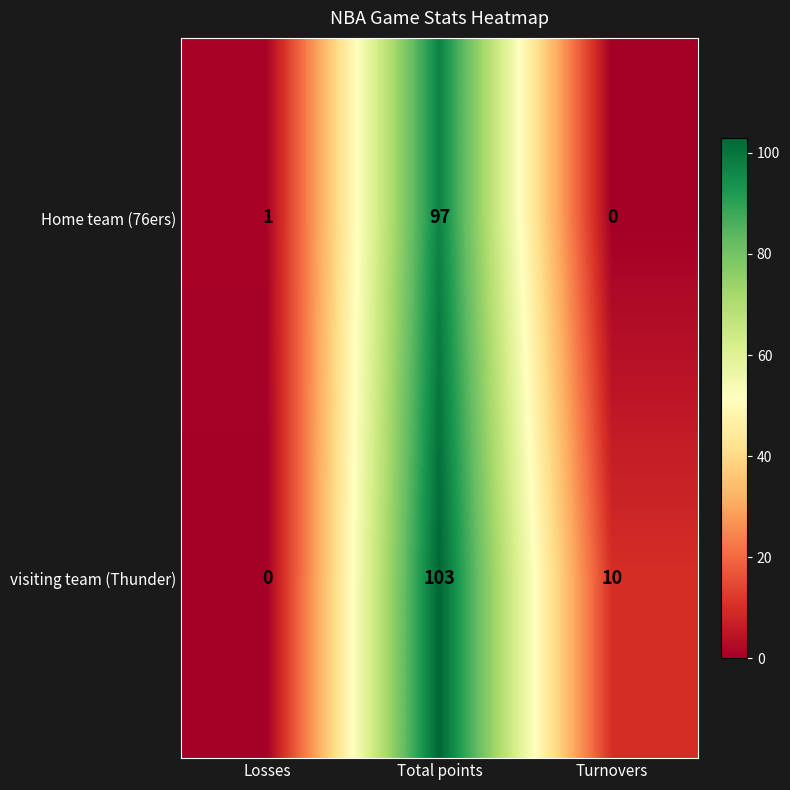

What is the difference between the maximum and second lowest values in the visiting team (Thunder) series?

93